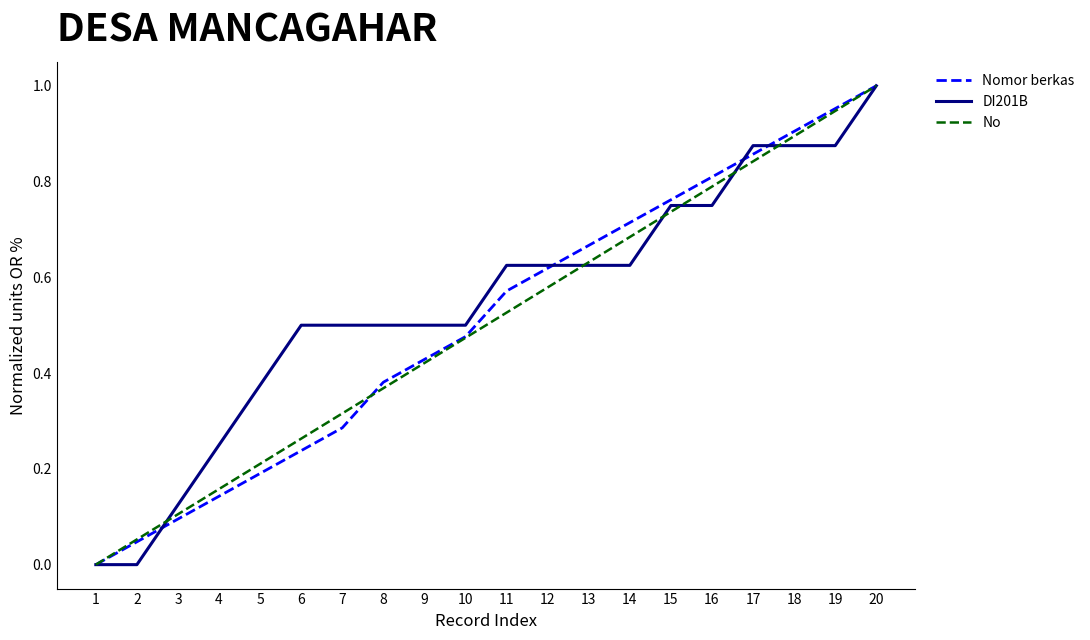

Rank the series by their average value, from lowest to highest.

No, Nomor berkas, DI201B